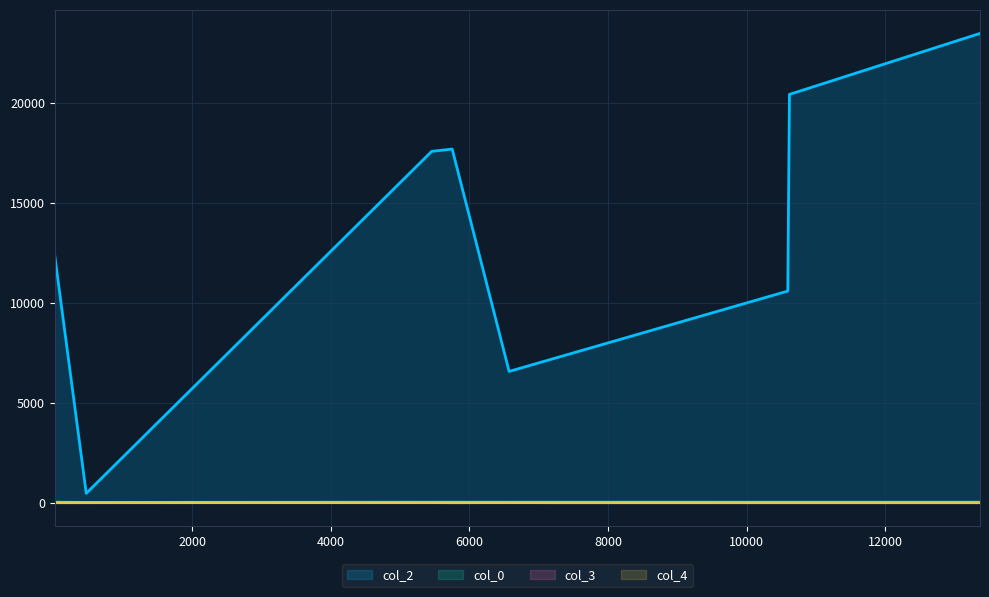

Which category has the highest value in the col_4 series?

467